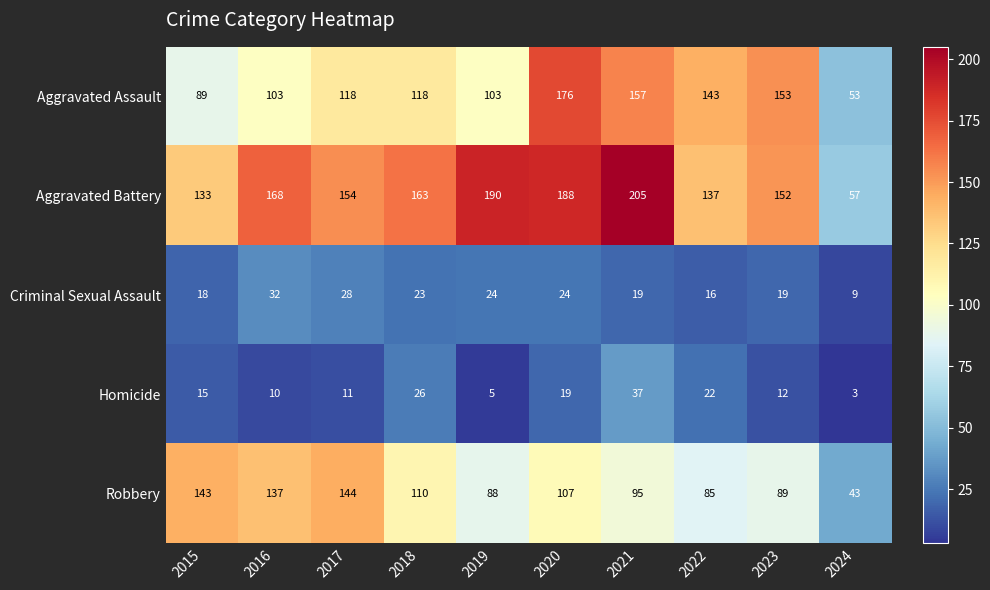

Where does the Aggravated Battery series first go above 163?

2016